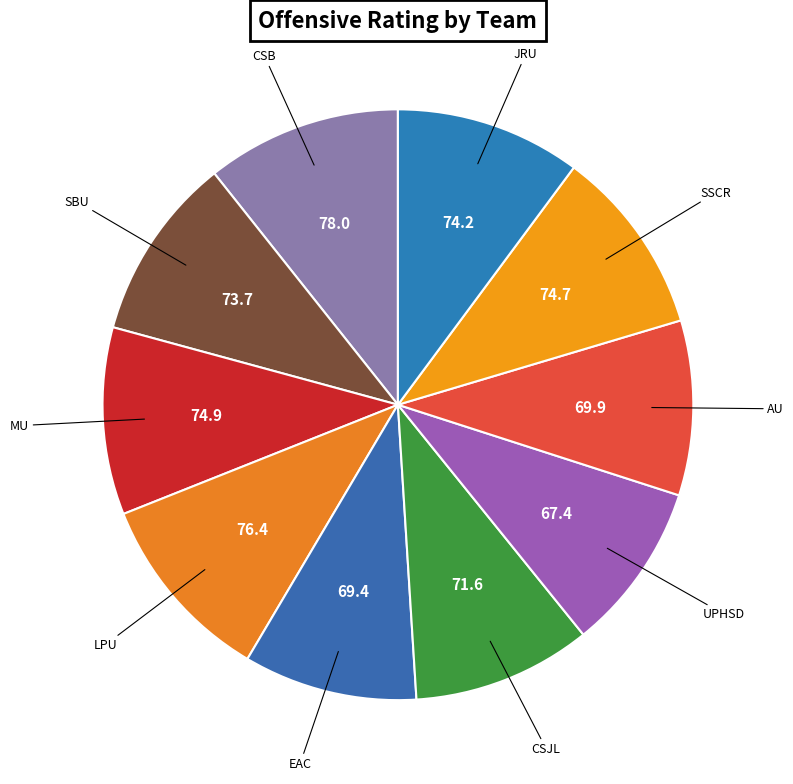

How many slices are in this pie chart?

10